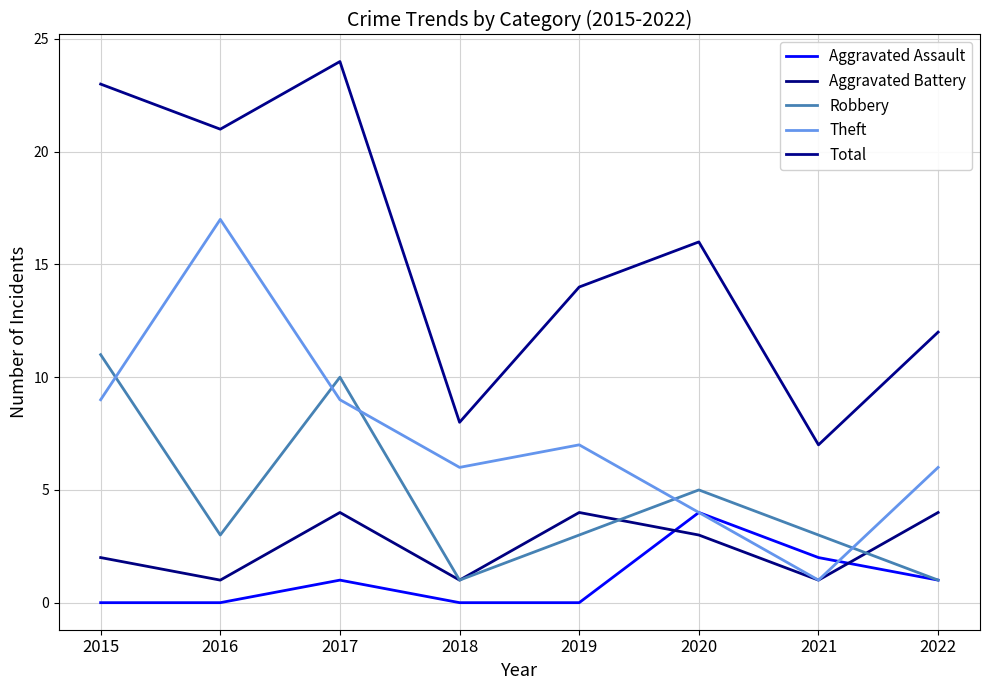

Where is the first local maximum for Aggravated Assault?

2017